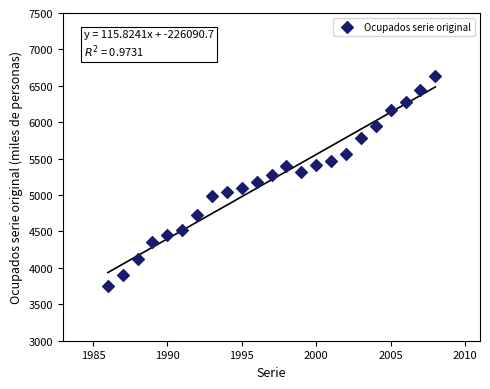

What is the range of Y values (max minus min)?

2889.1